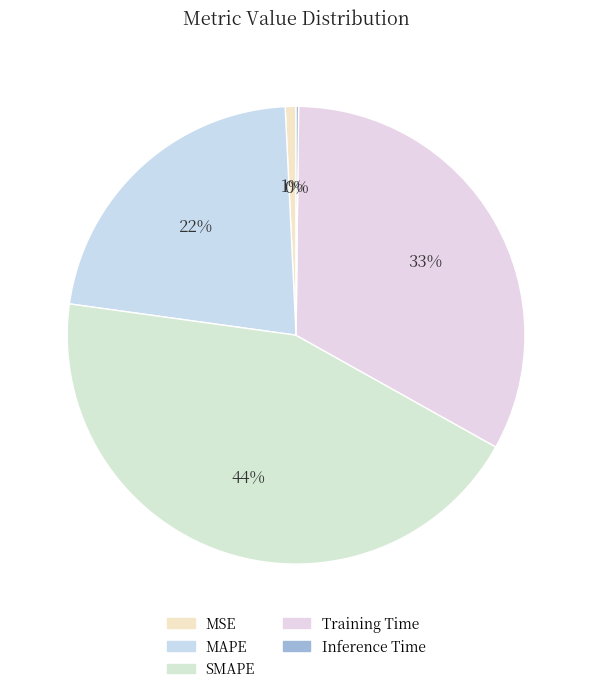

What percentage is the SMAPE slice, to the nearest percent?

44%